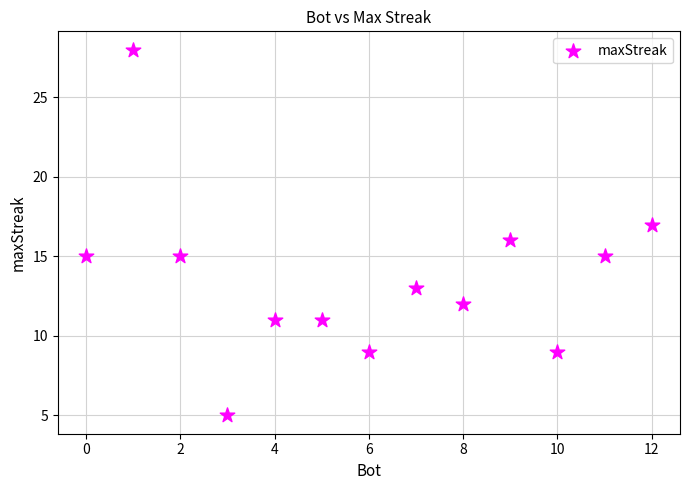

What is the range of Y values (max minus min)?

23